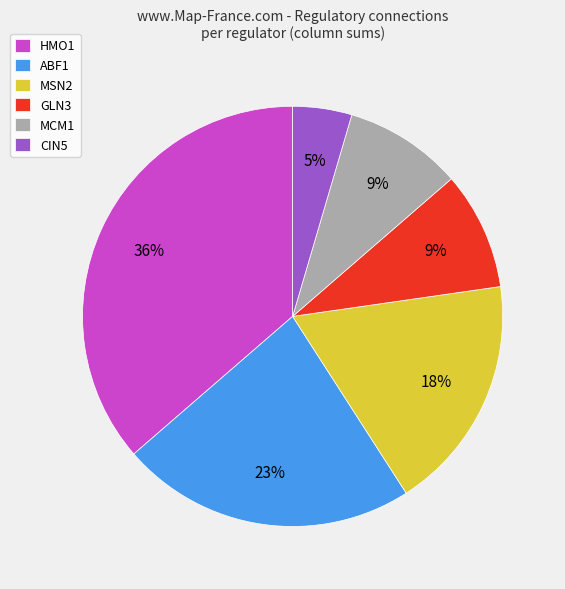

Which category has the smallest portion of the pie?

CIN5